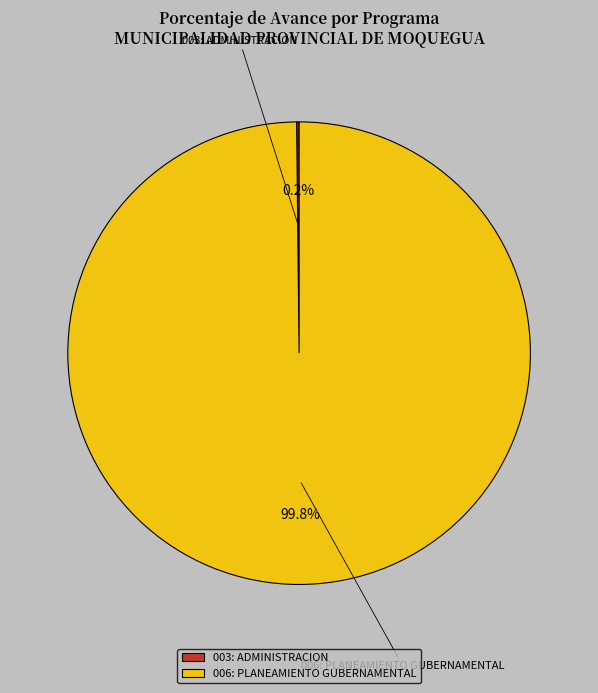

Which slice is the largest?

006: PLANEAMIENTO GUBERNAMENTAL